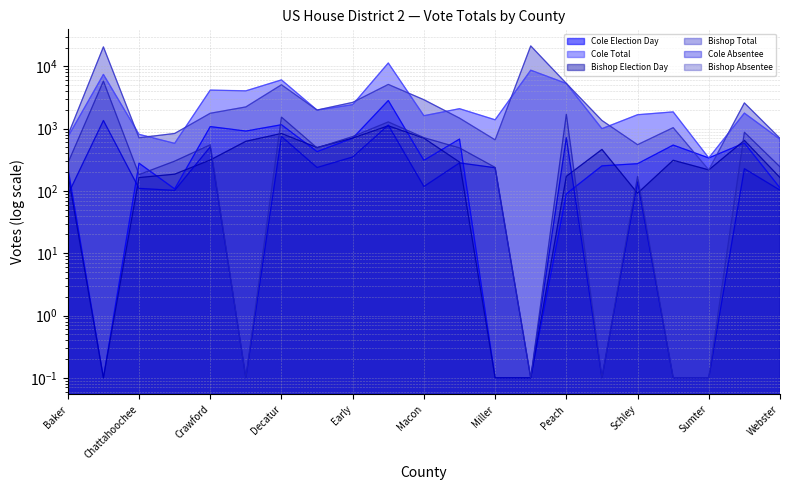

How many data points in Cole Total are less than 1859?

10